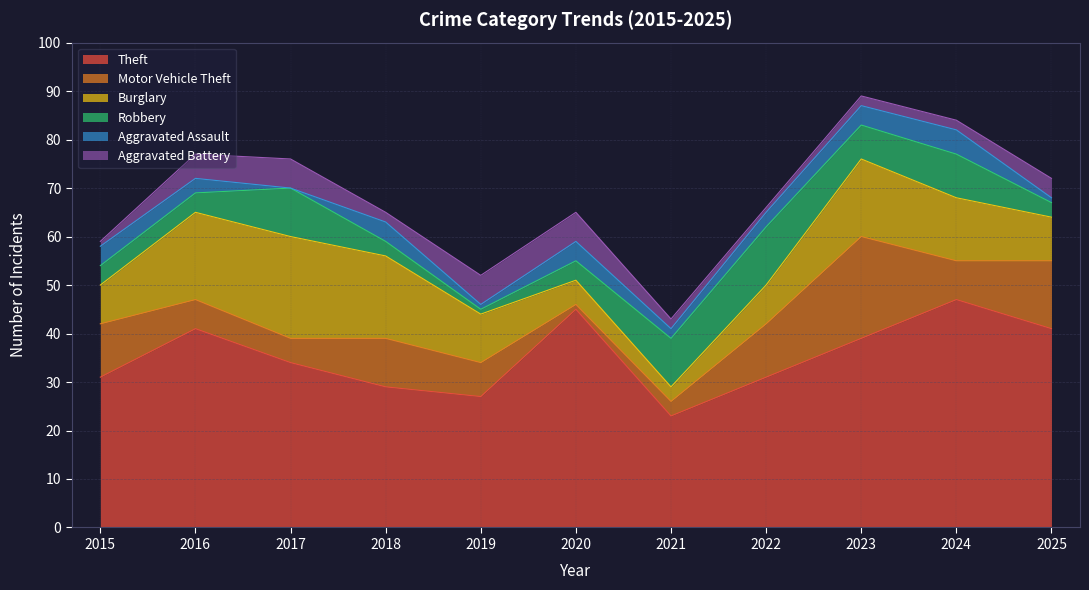

True or false: Motor Vehicle Theft and Theft cross at least once.

False